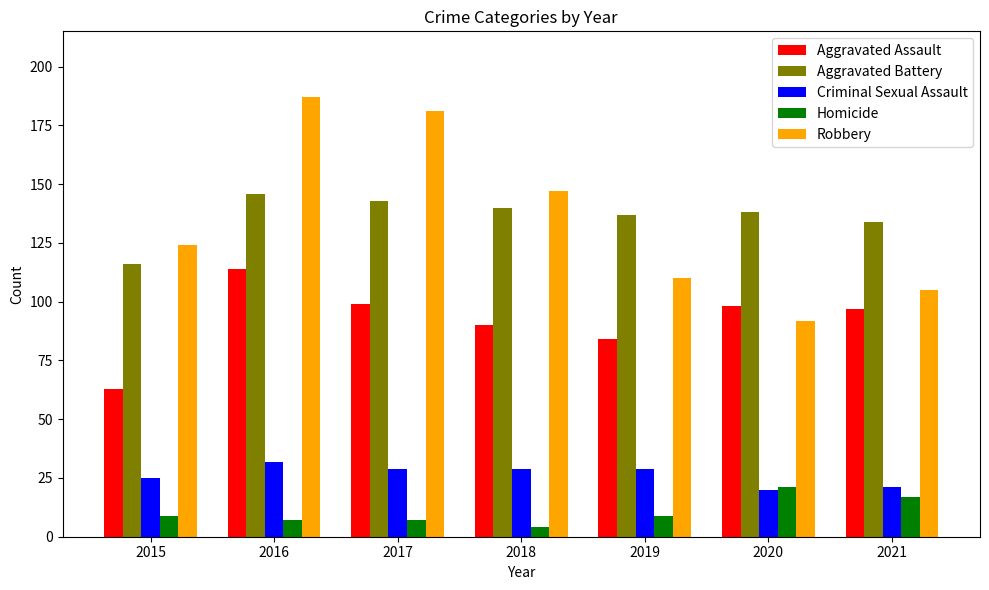

How many bars are there in each group?

5